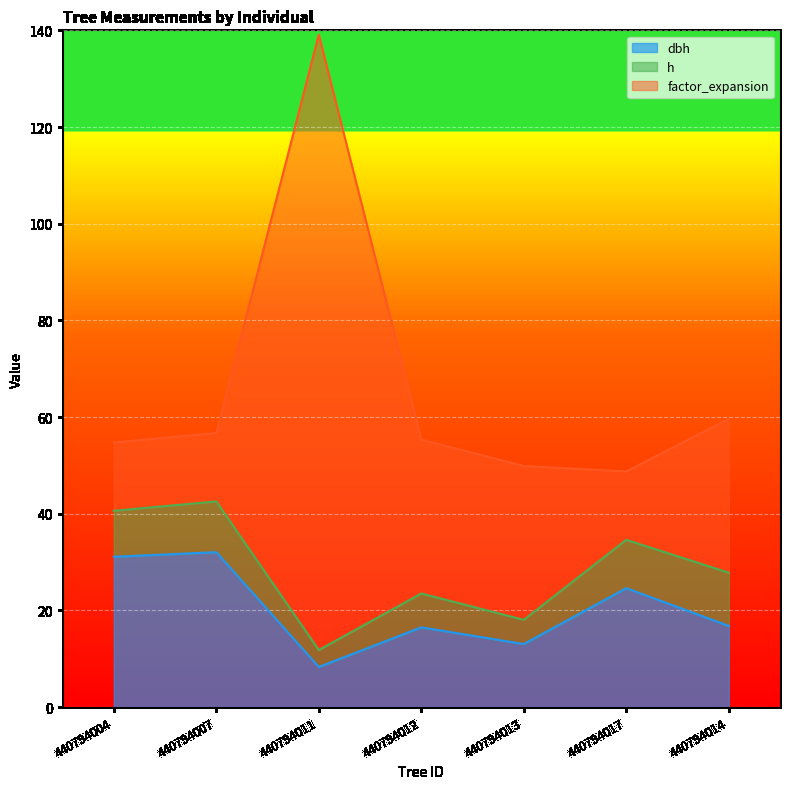

What is the average value of the h series?

8.1